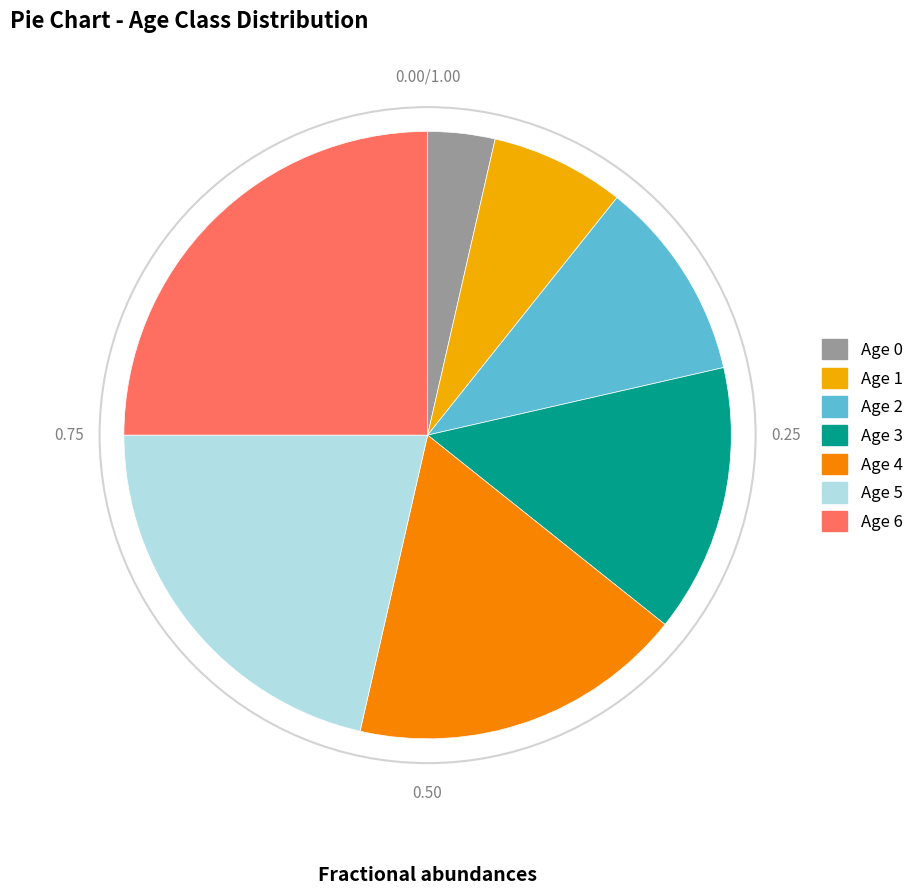

Do Age 3 and Age 6 together represent more than half of the pie?

No